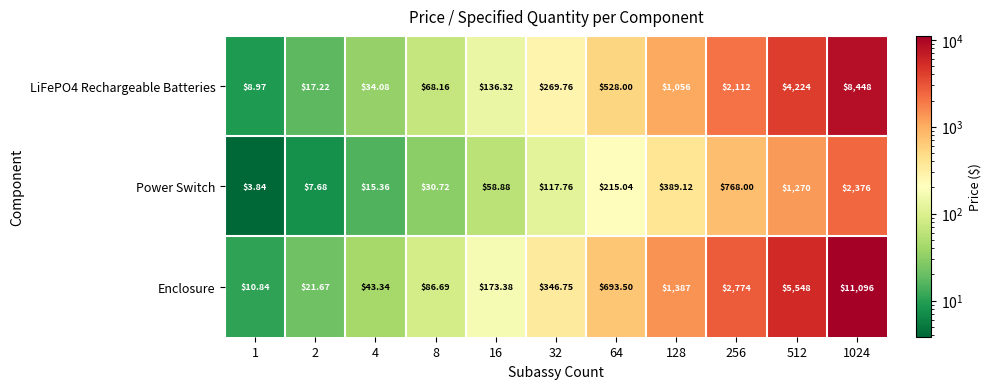

Is the value of Enclosure at 64 greater than the value of LiFePO4 Rechargeable Batteries at 128?

No